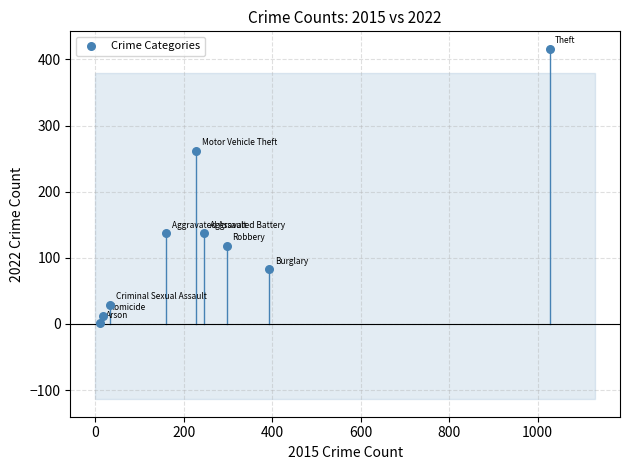

What Y value in the scatter plot is closest to 208?

262